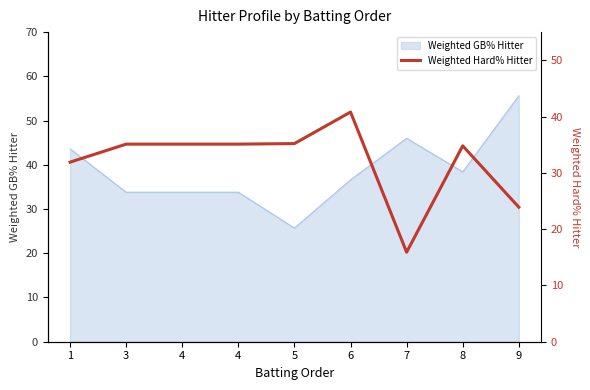

The chart shows a value of 41.7 at 9. True or false?

False